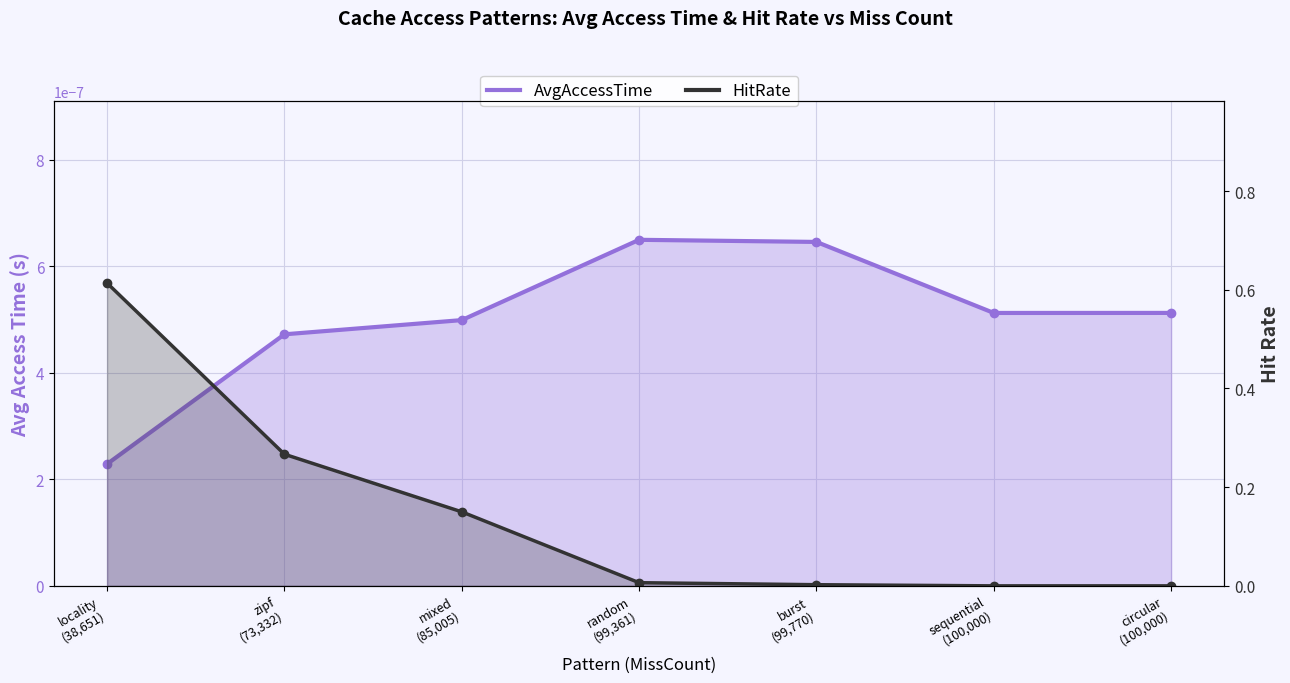

At which category does AvgAccessTime reach its first local valley?

sequential
(100,000)